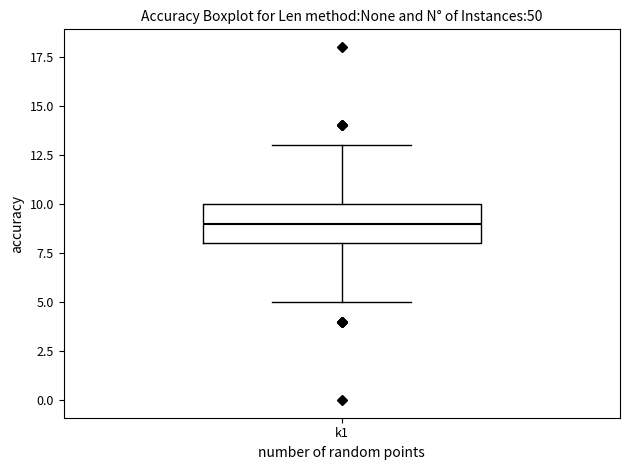

Transcribe this box plot: give where the median line is, the range the box spans, and where the two whiskers end, as read against the y-axis. The values are not printed on the chart, so give them approximately, as read against the axis.

median 9, box 8 to 10, whiskers 5 to 13